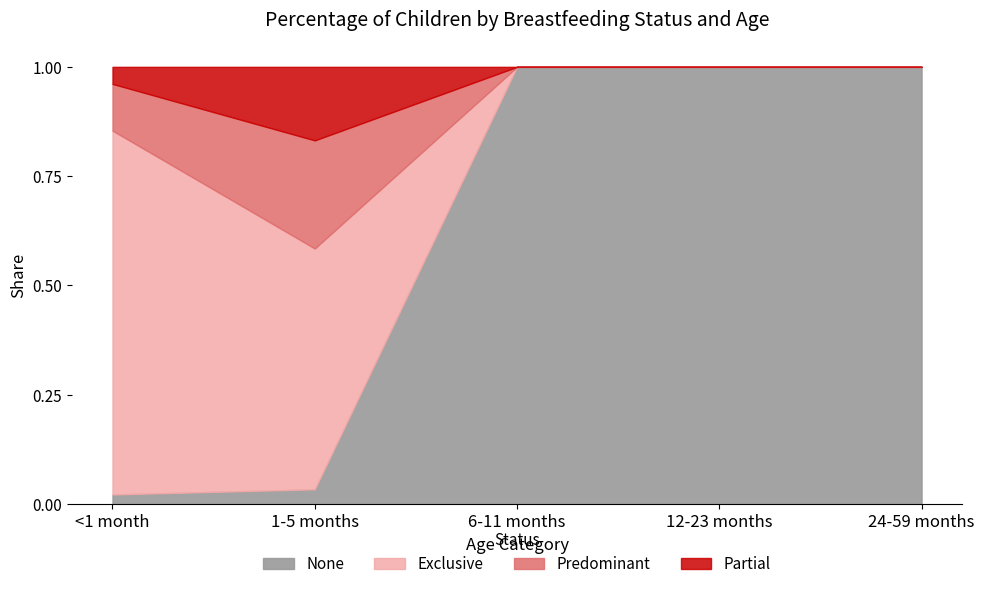

Which has a higher value, 24-59 months or 1-5 months?

24-59 months